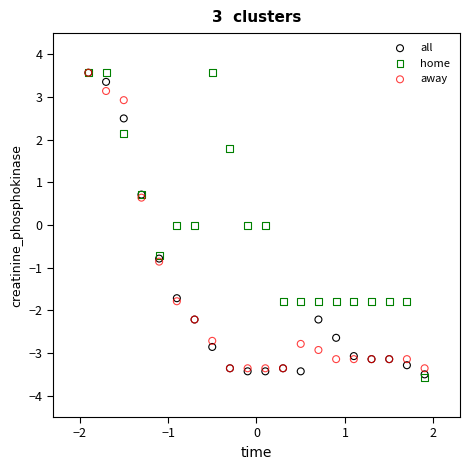

What are all the series names shown in the legend?

all, home, away